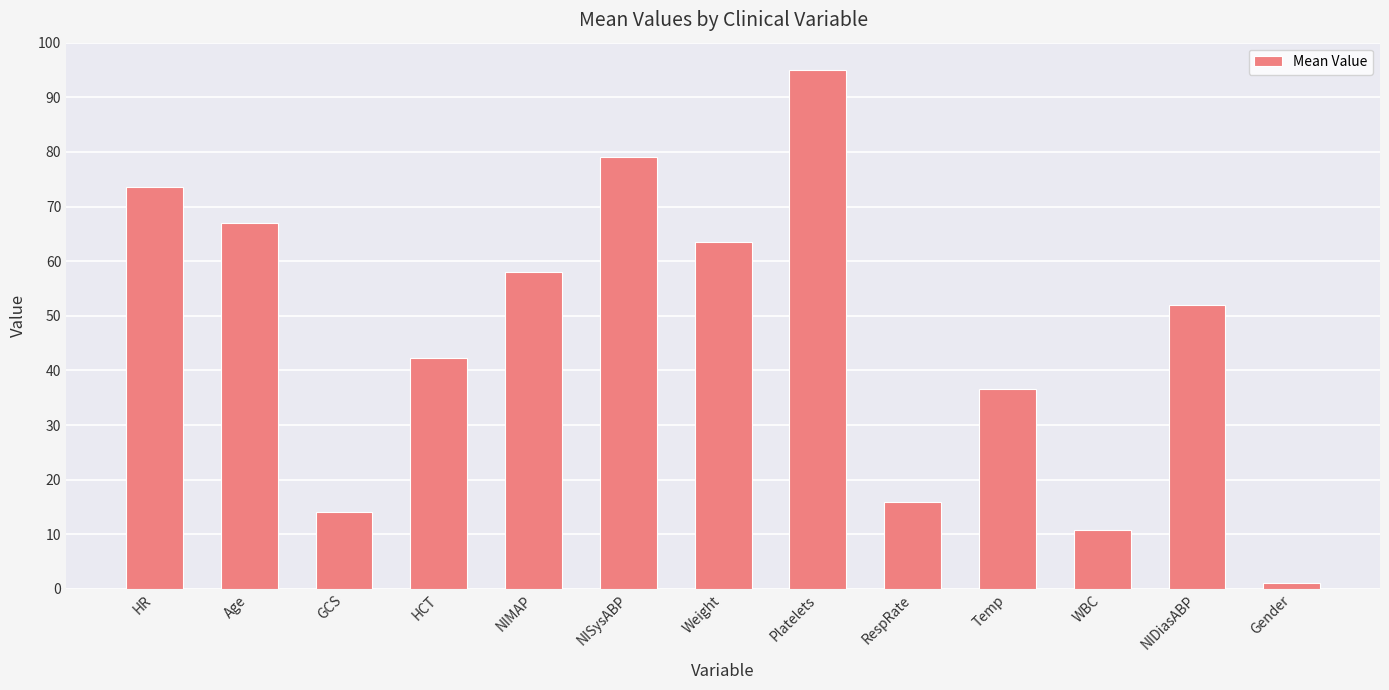

Rank the categories by value from lowest to highest.

Gender, WBC, GCS, RespRate, Temp, HCT, NIDiasABP, NIMAP, Weight, Age, HR, NISysABP, Platelets